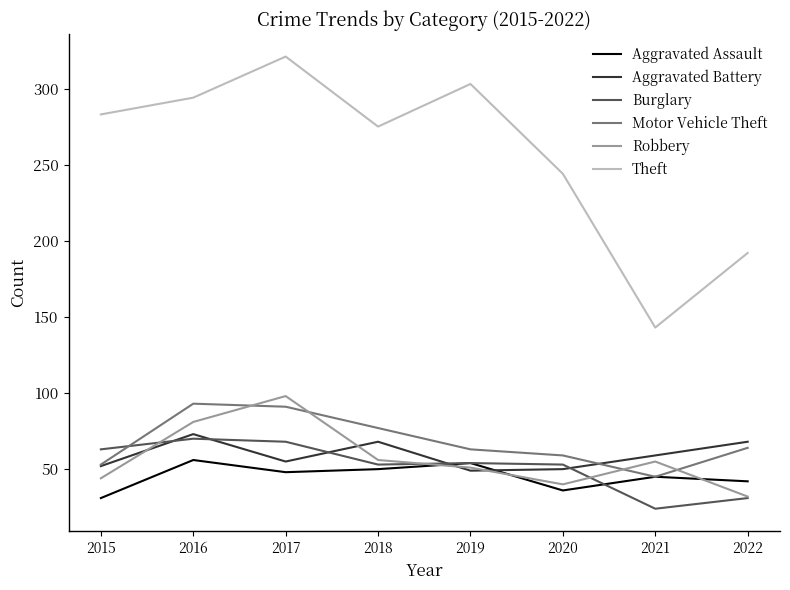

True or false: Theft and Burglary cross at least once.

False